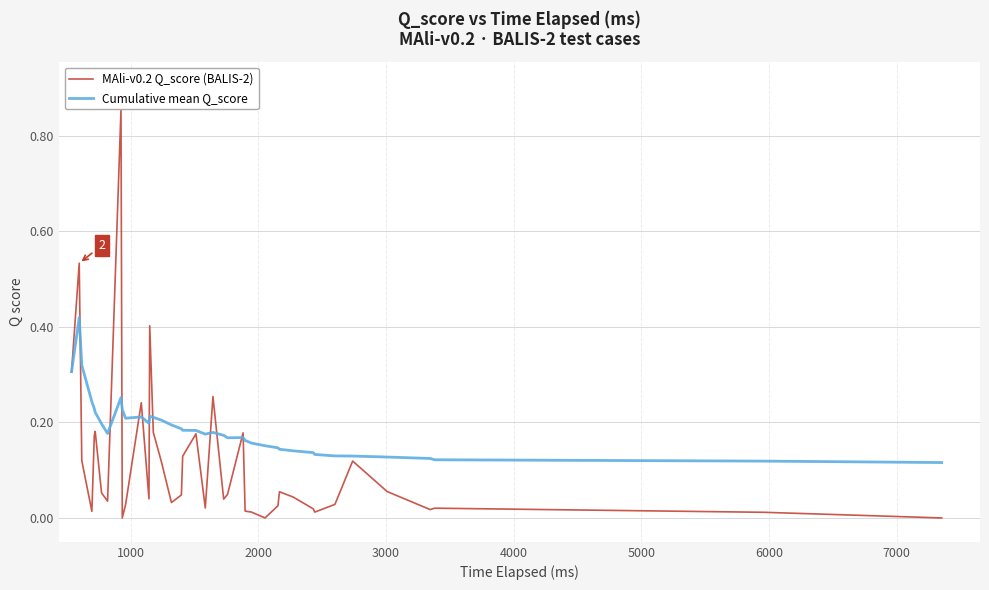

Which series has the widest spread of values?

MAli-v0.2 Q_score (BALIS-2)